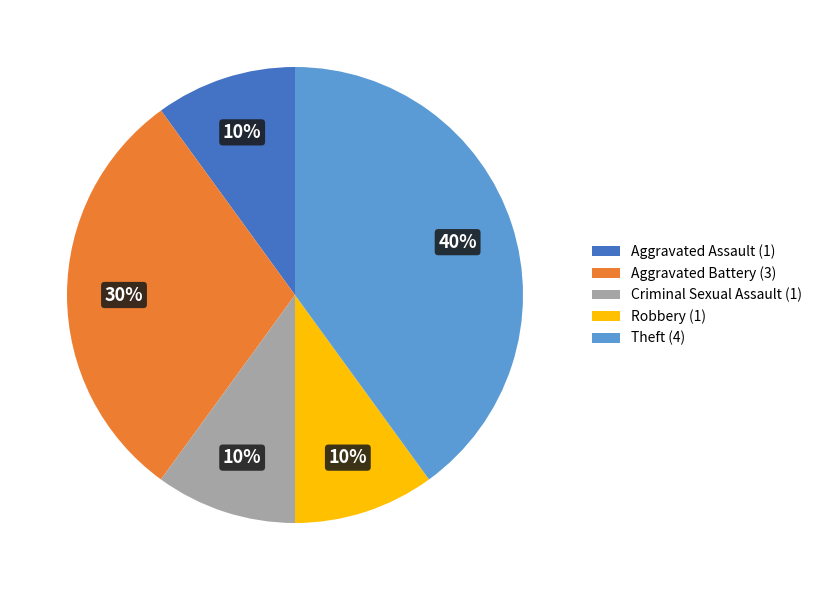

To the nearest percent, what is the combined percentage of Robbery (1) and Aggravated Battery (3)?

40%